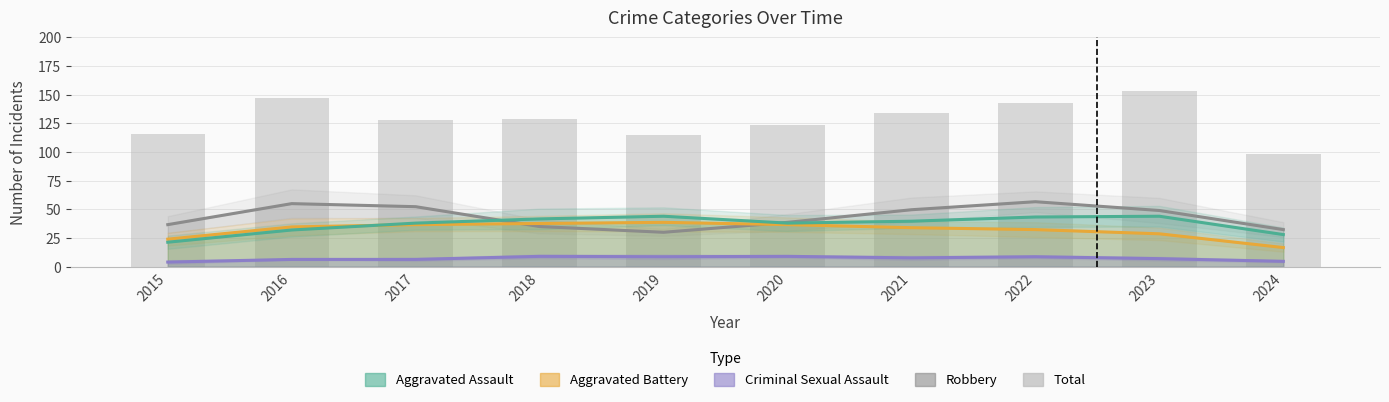

Does the chart contain stacked bars?

No